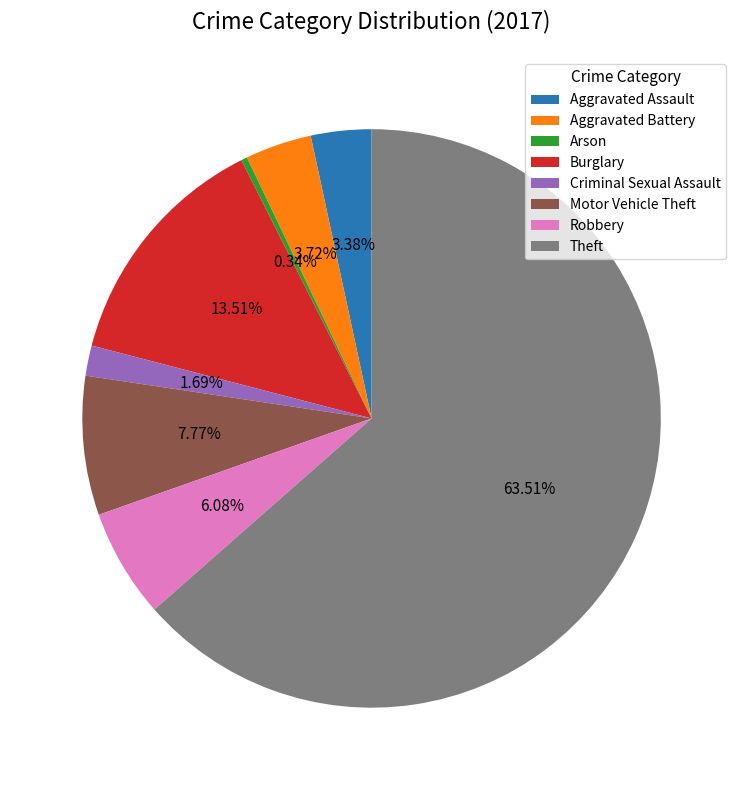

How many slices are in this pie chart?

8